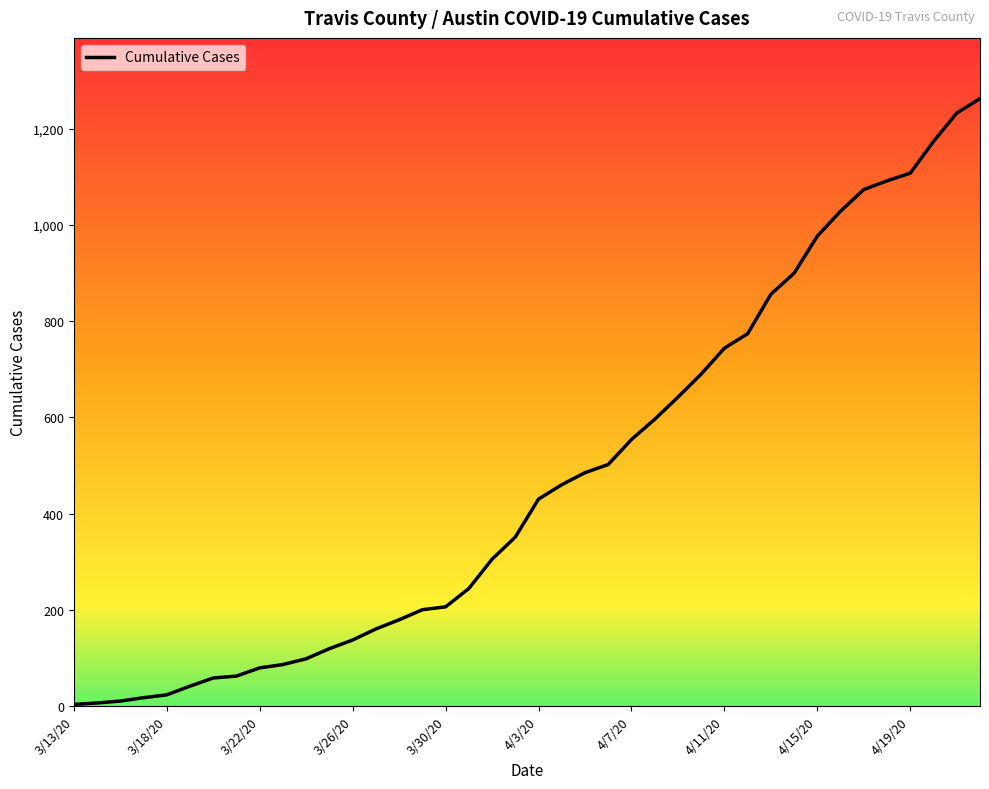

What is the maximum value shown in the chart?

1263